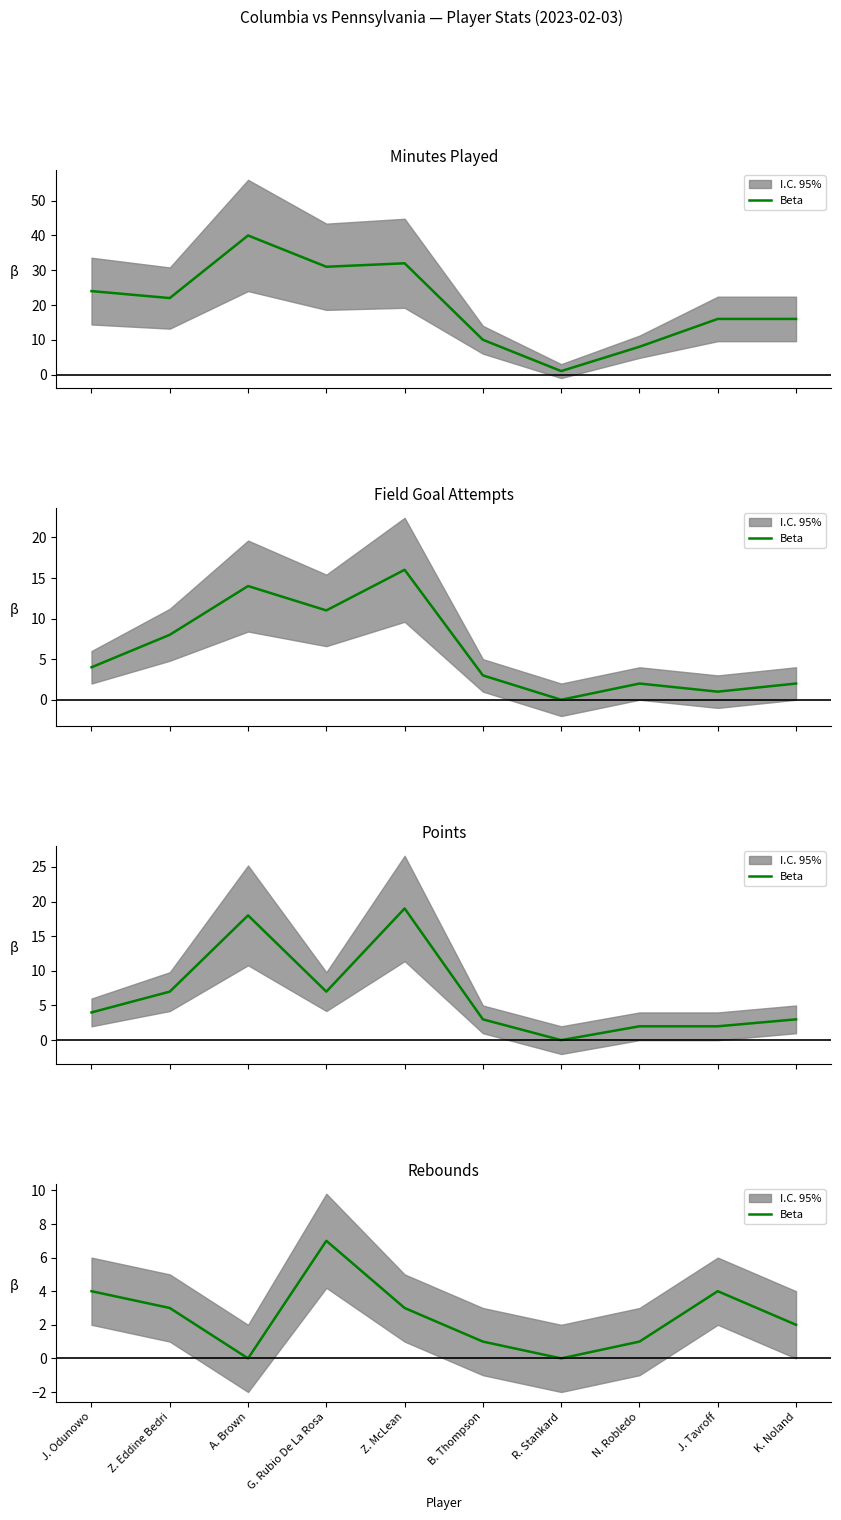

True or false: the data shows 5 at Z. McLean.

False